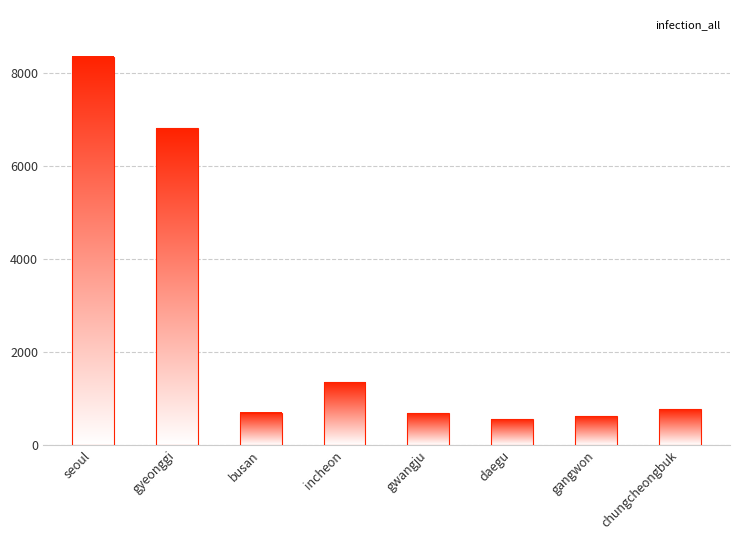

What is the sum of all values?

19816